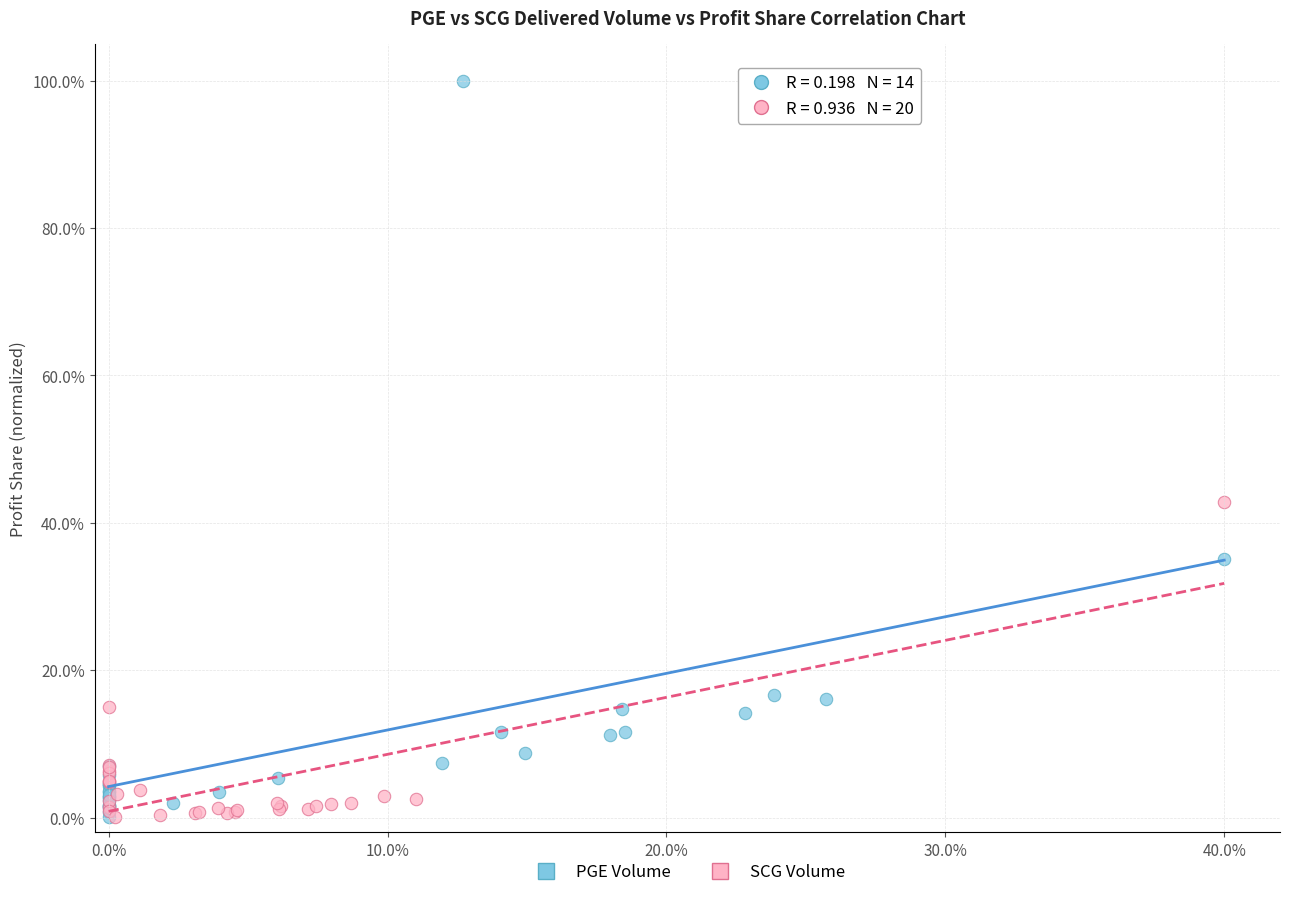

Which series has the largest Y range (max minus min)?

PGE Volume